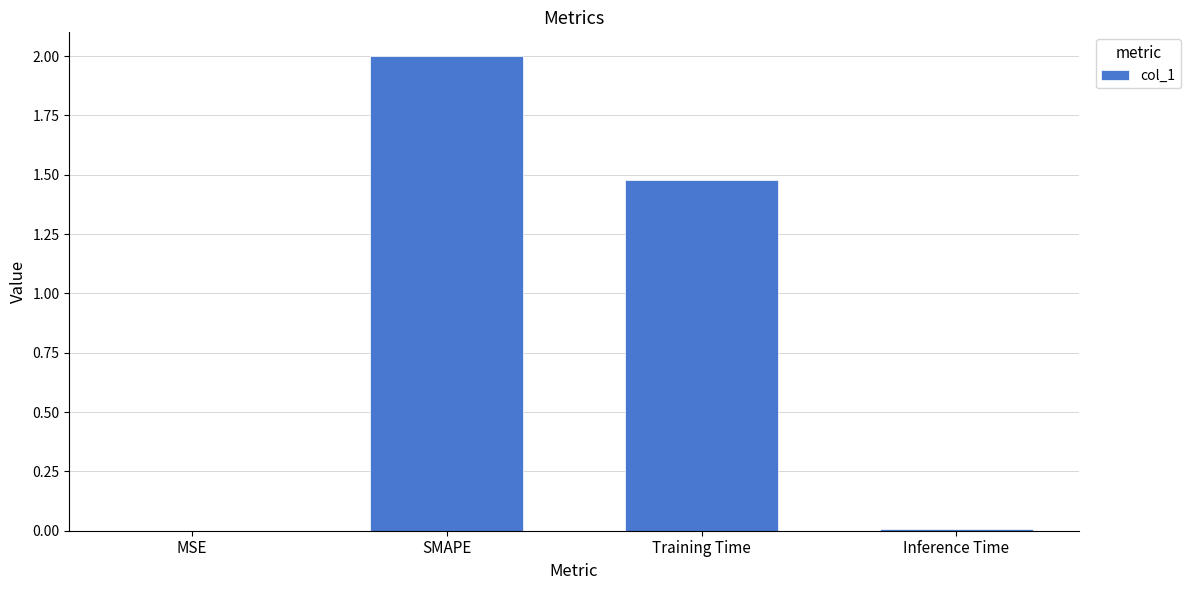

Which has a higher value, MSE or SMAPE?

SMAPE